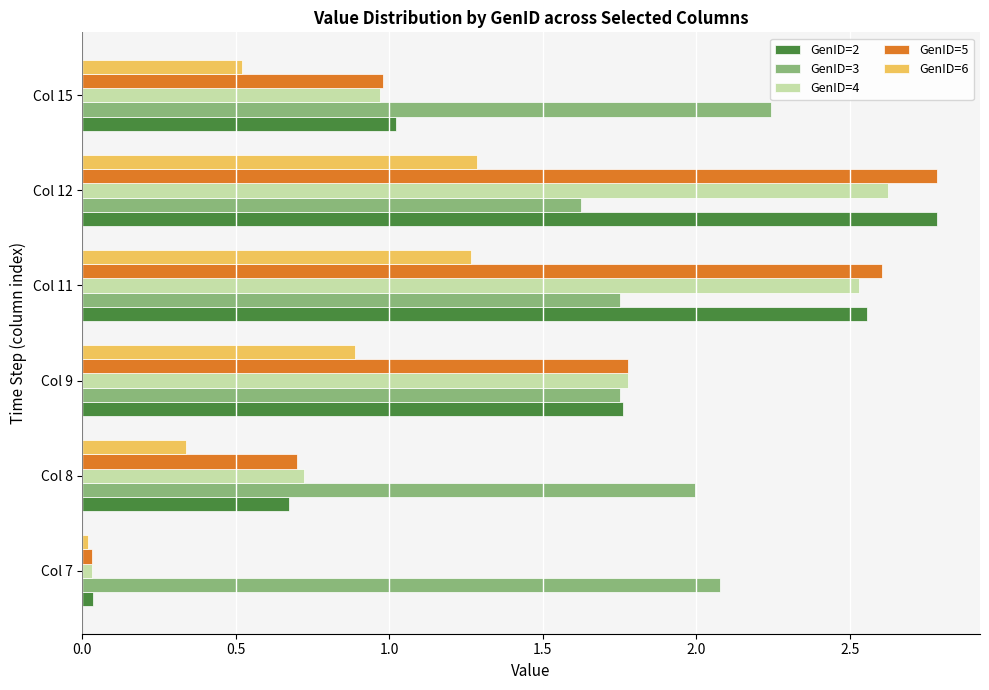

What is the average value of the GenID=2 series?

1.5